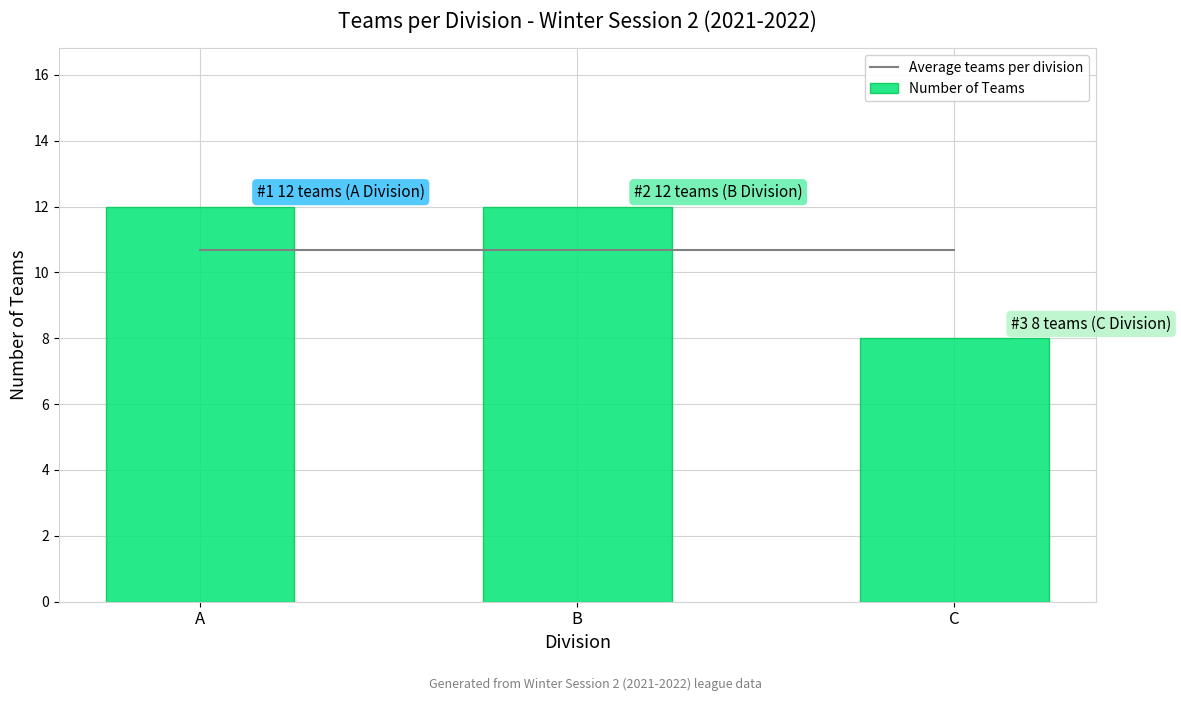

Is the value of Number of Teams at B greater than the value of Average teams per division at B?

Yes